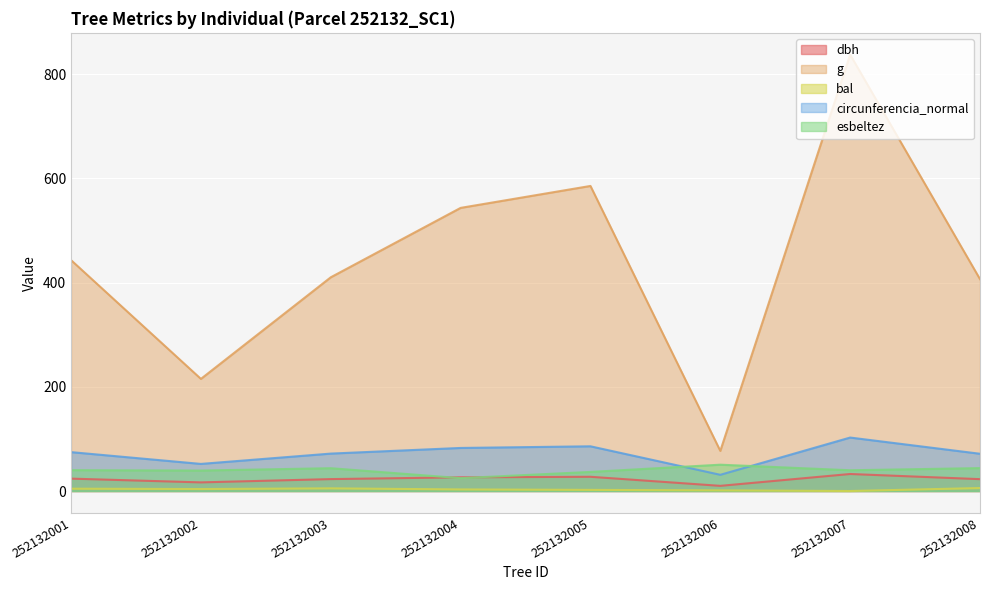

Which series has the largest total across all categories?

g